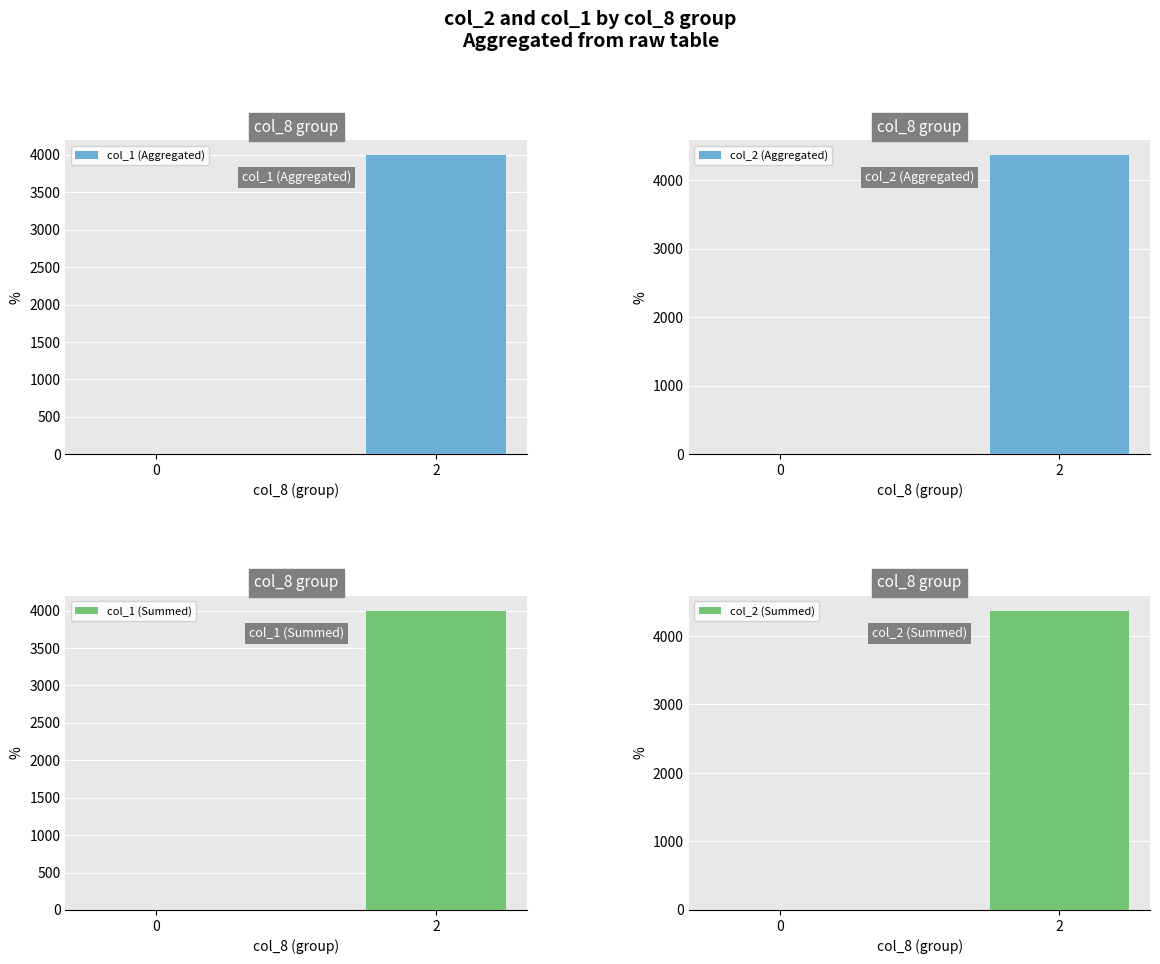

How many series are shown in this chart?

4